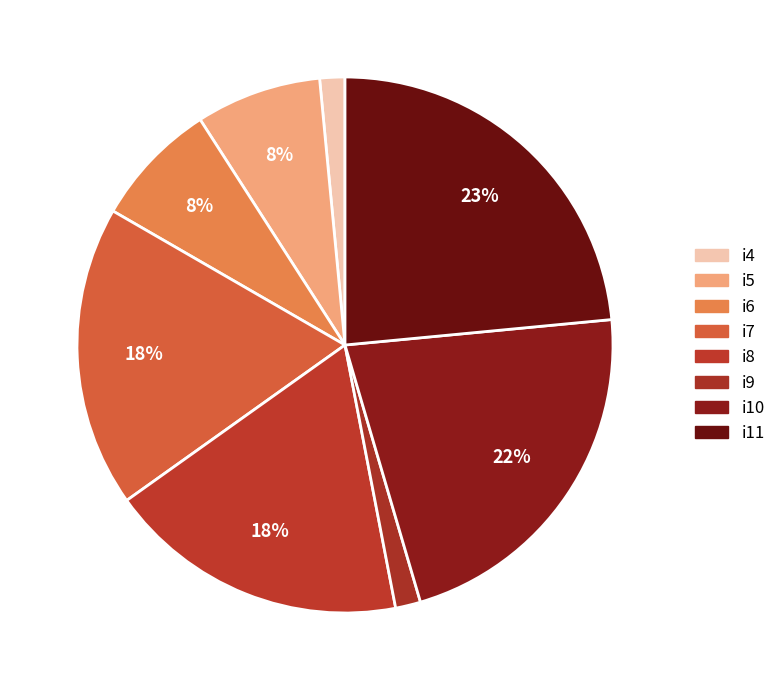

Which slice is the largest?

i11